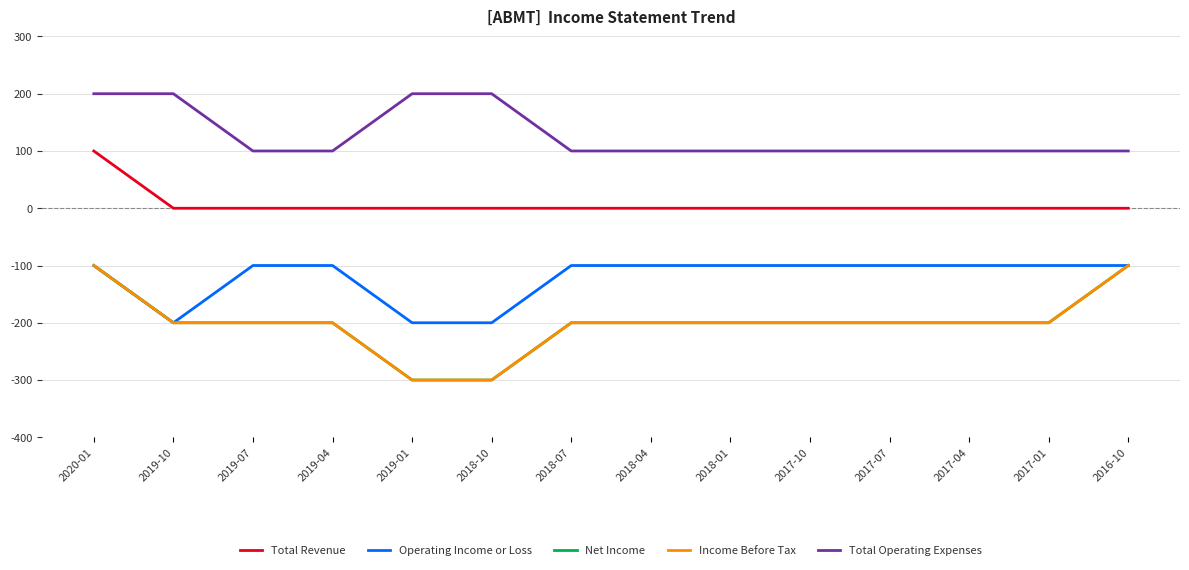

True or false: Total Revenue and Operating Income or Loss cross at least once.

False